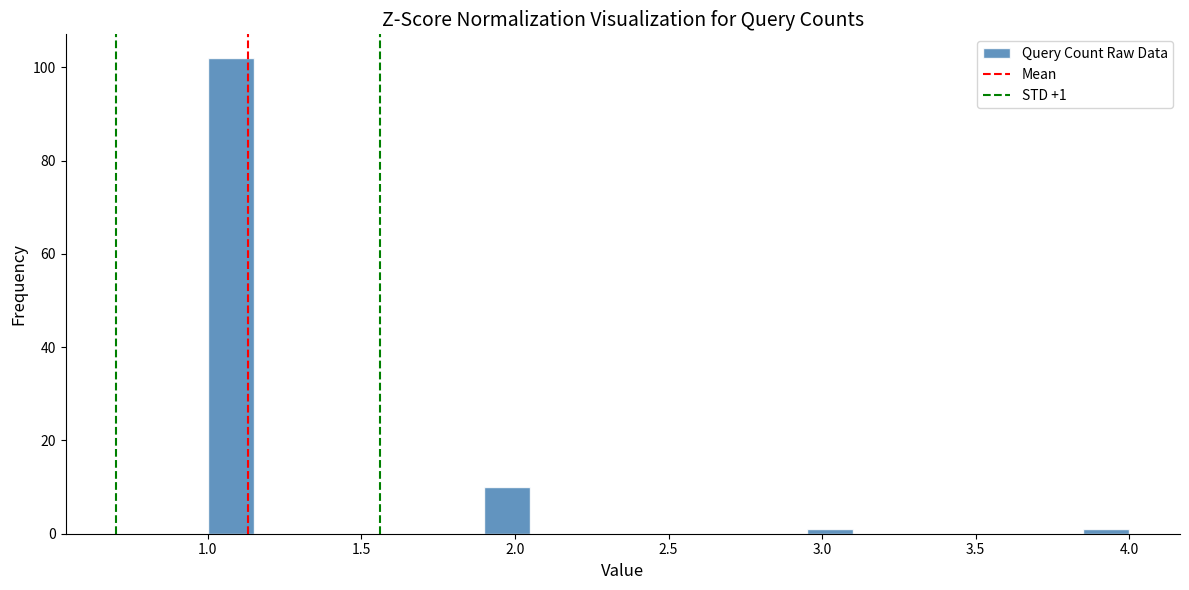

Read against the x-axis, roughly where is the centre of the tallest bar?

1.10